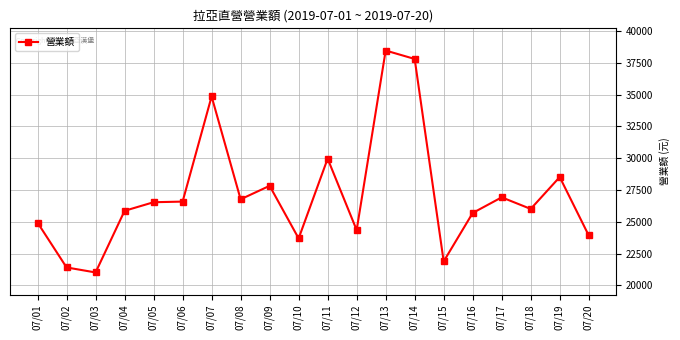

At which category does the chart reach its minimum across all series?

07/03